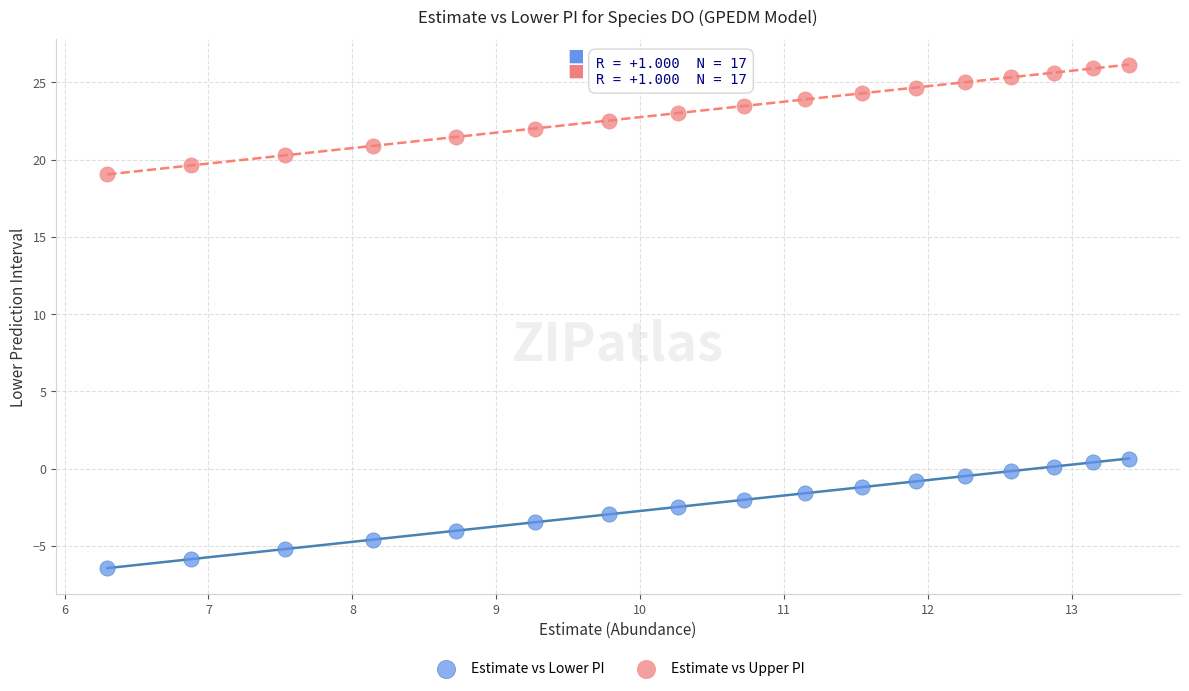

Across all data points, what is the range of Y values (max minus min)?

32.6